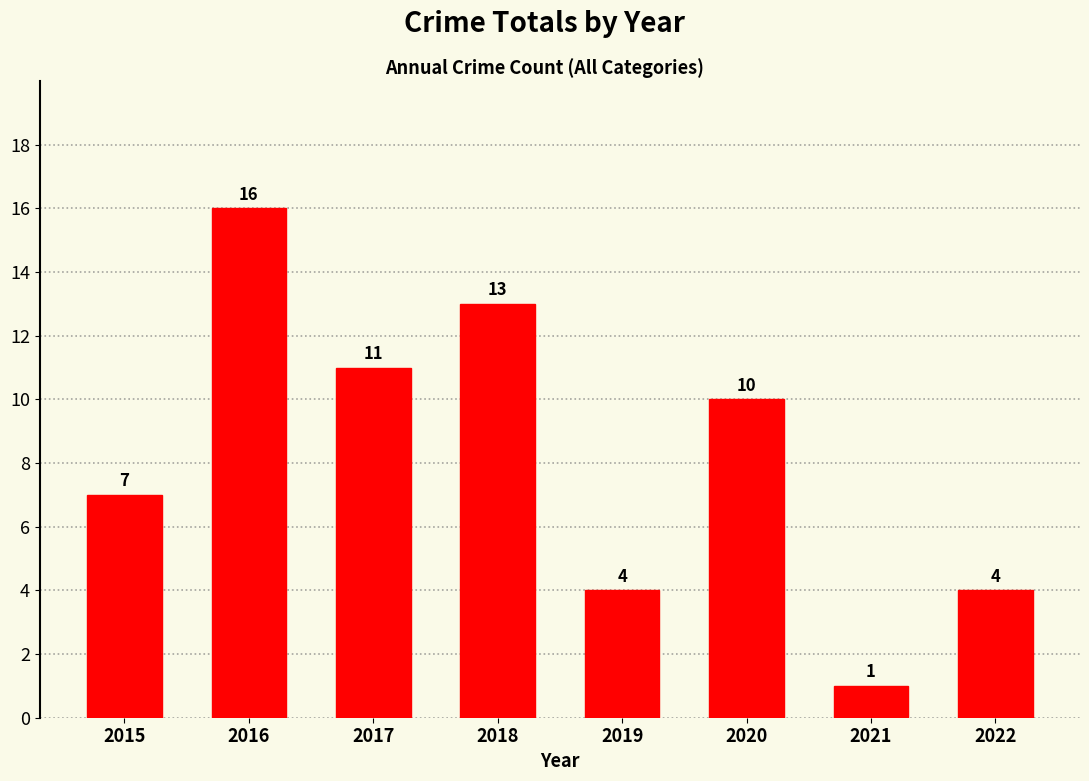

The chart shows a value of 19 at 2018. True or false?

False